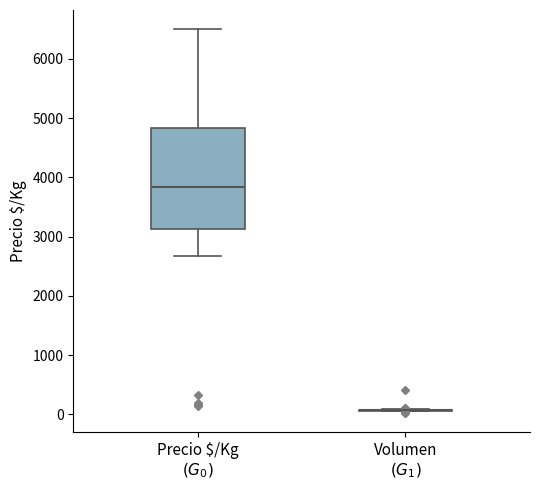

Where is the upper edge of the box for Precio $/Kg $(G_0)$ on the y-axis? The values are not printed on the chart, so give them approximately, as read against the axis.

4800